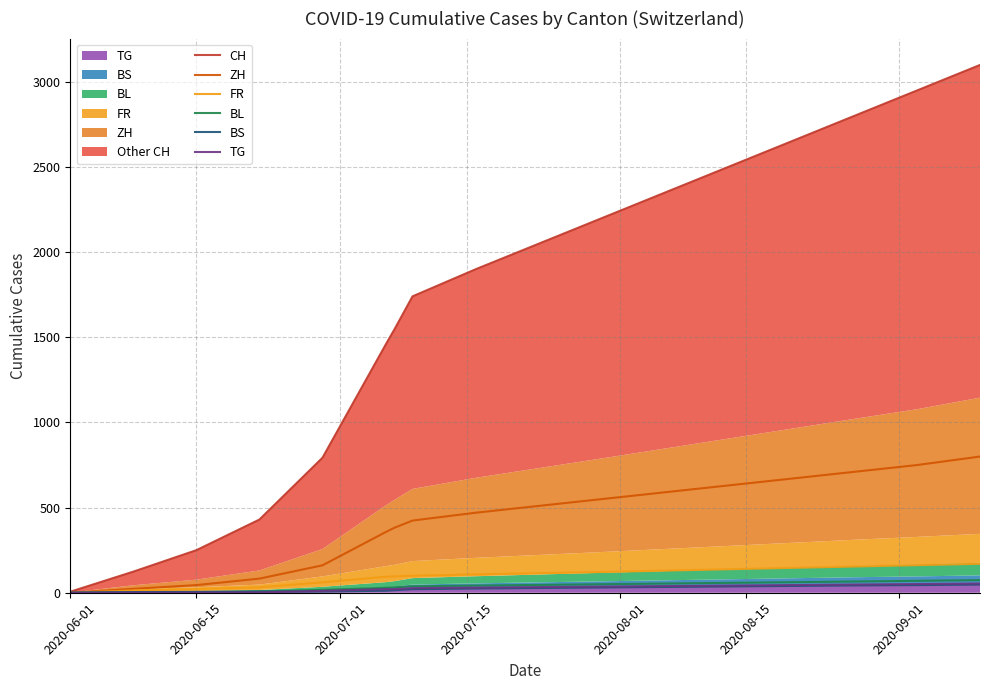

How many categories are shown in the chart?

17